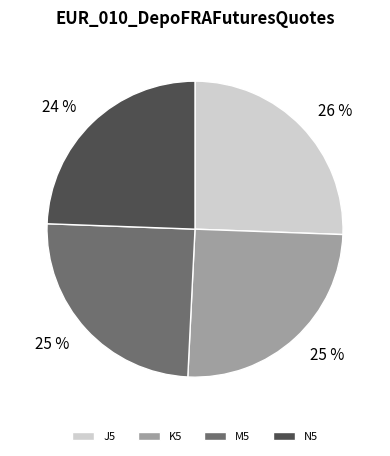

How many slices are in this pie chart?

4